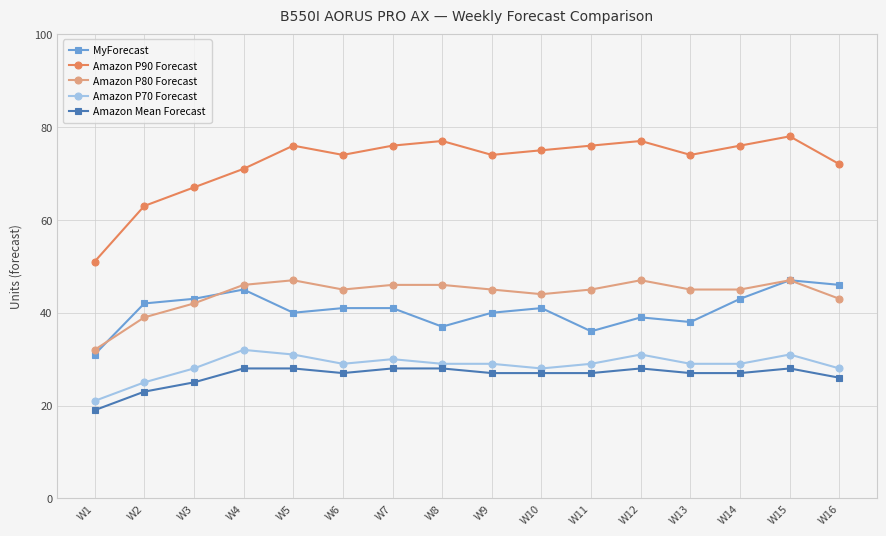

Which series has the largest range (max minus min)?

Amazon P90 Forecast